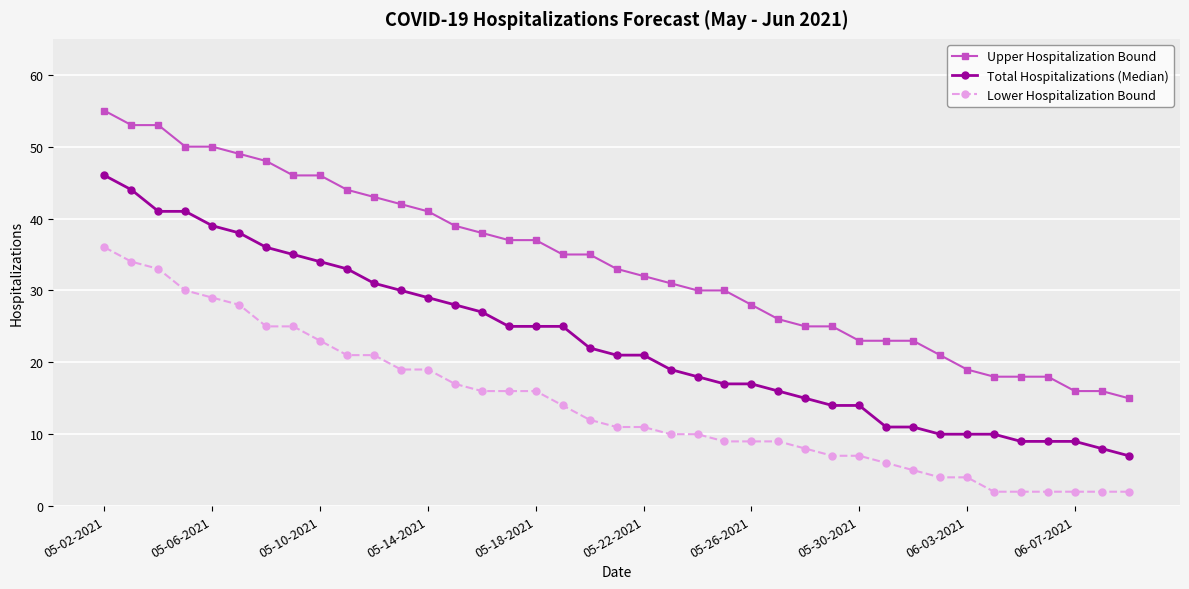

What is the highest value of the Upper Hospitalization Bound series?

55